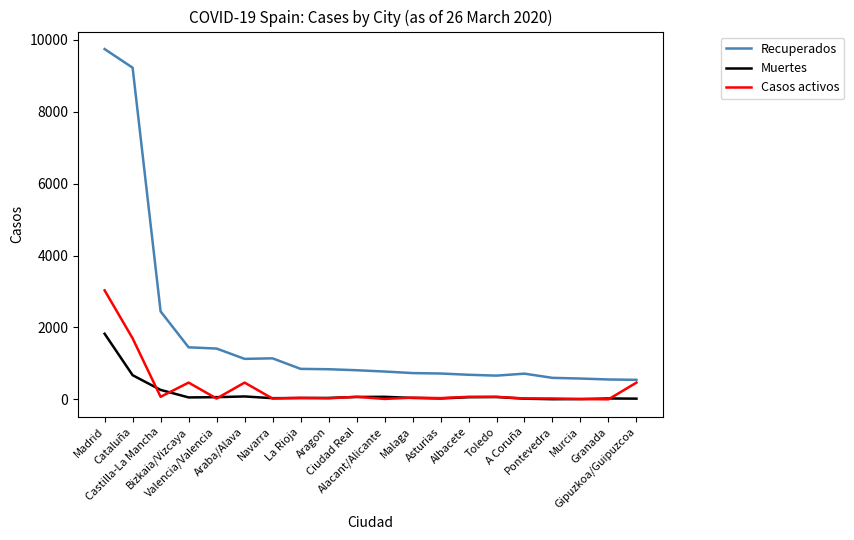

What are all the series names shown in the legend?

Recuperados, Muertes, Casos activos